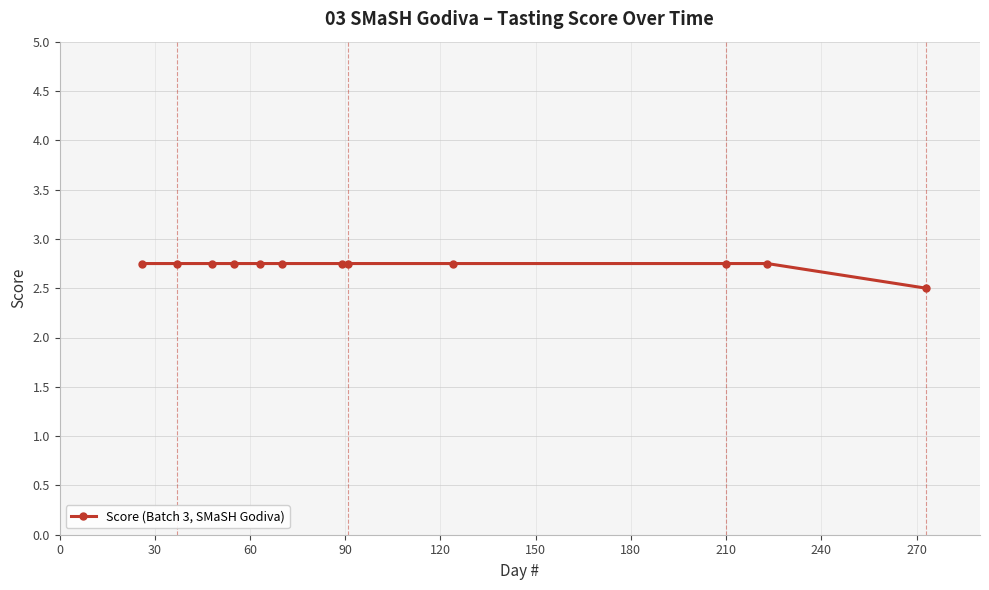

Count the values in the range 2 to 3.

12